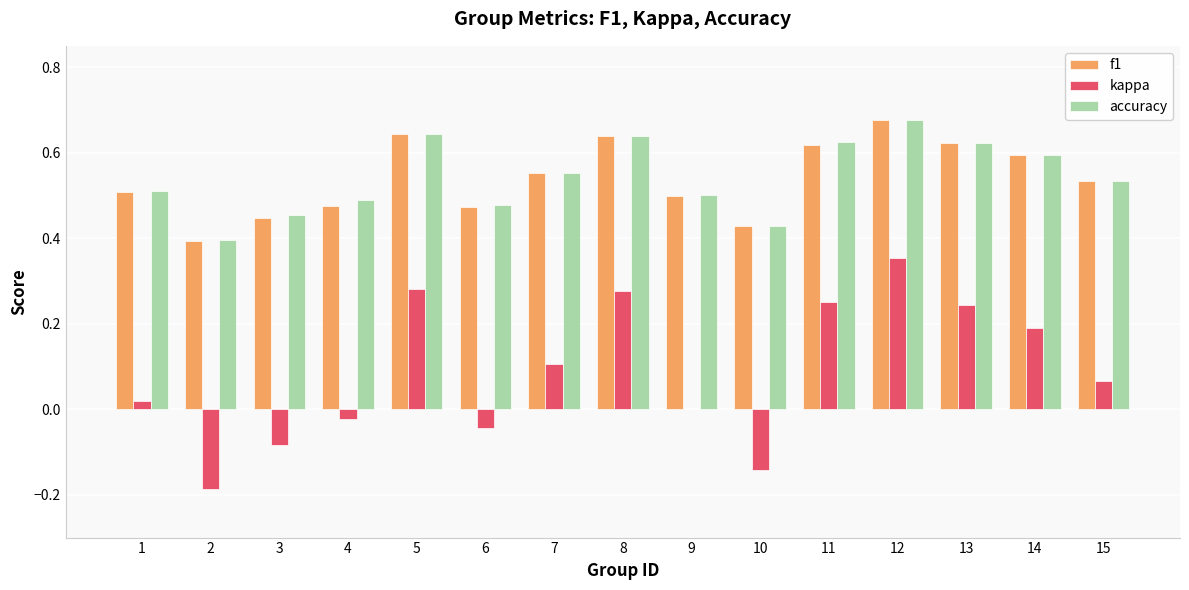

At which label is f1 closest to 0?

2